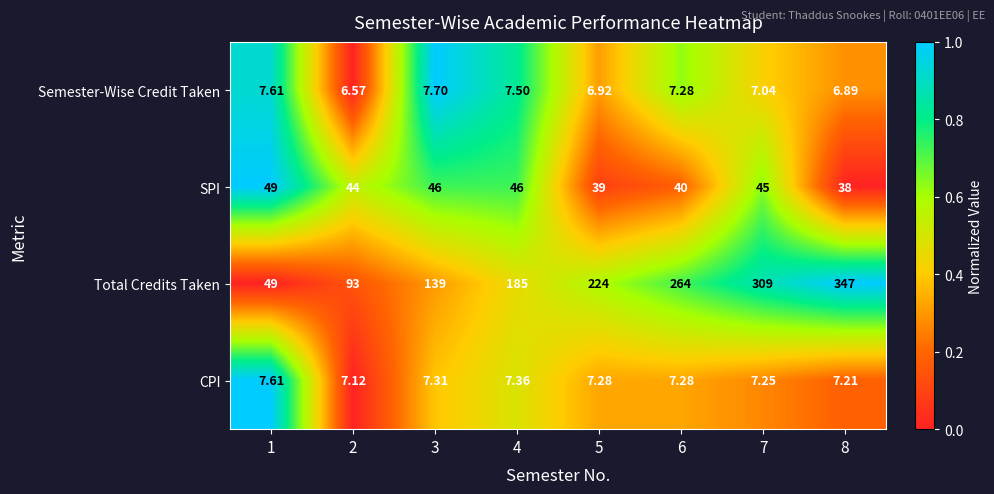

Which series changed the most between 5 and 7?

Total Credits Taken